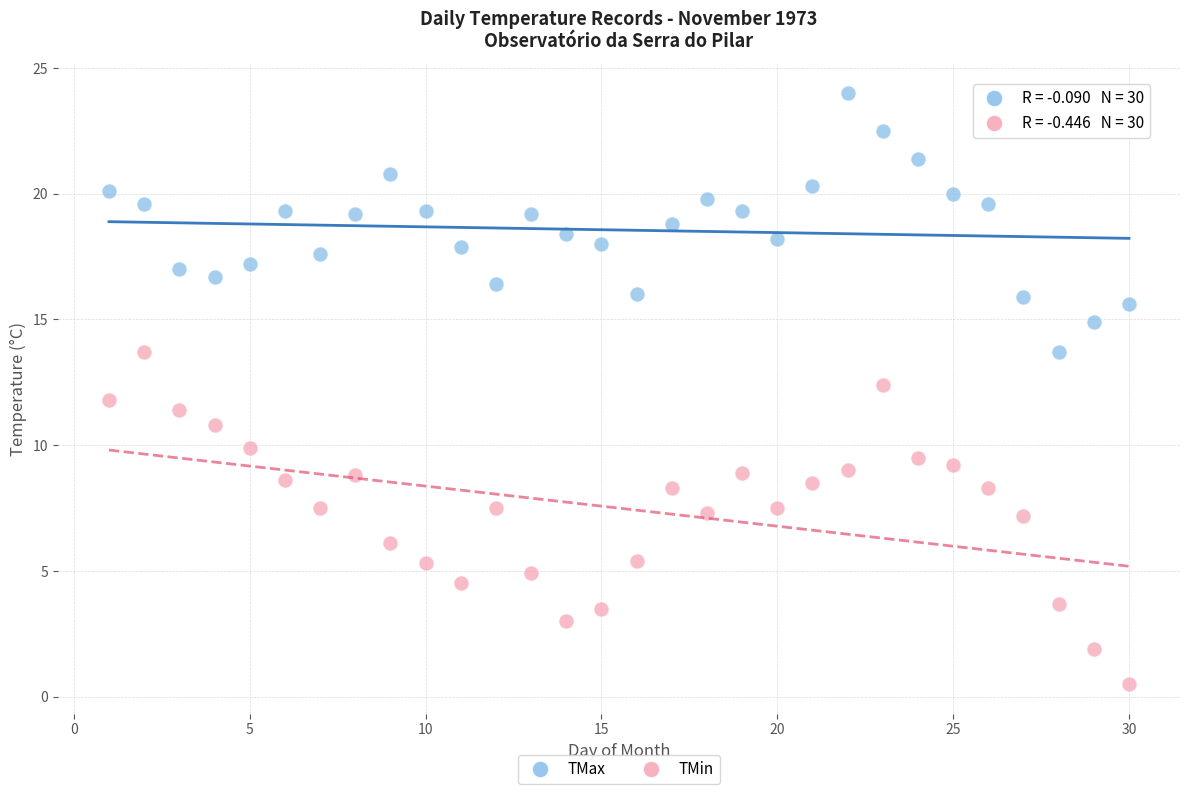

Across all data points, what is the range of Y values (max minus min)?

23.5